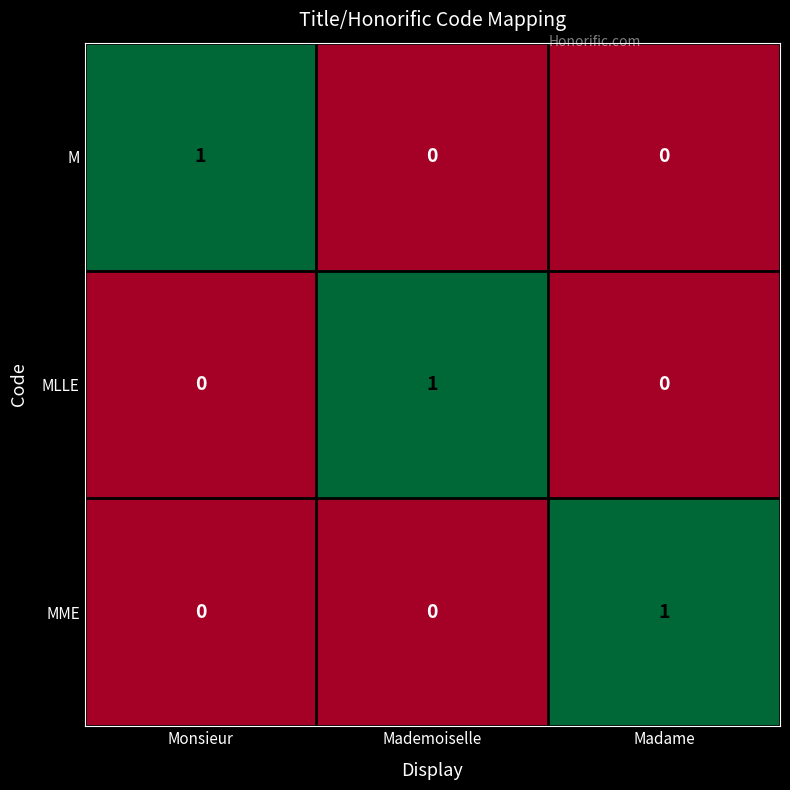

The value of MLLE at Madame is 0. True or false?

True